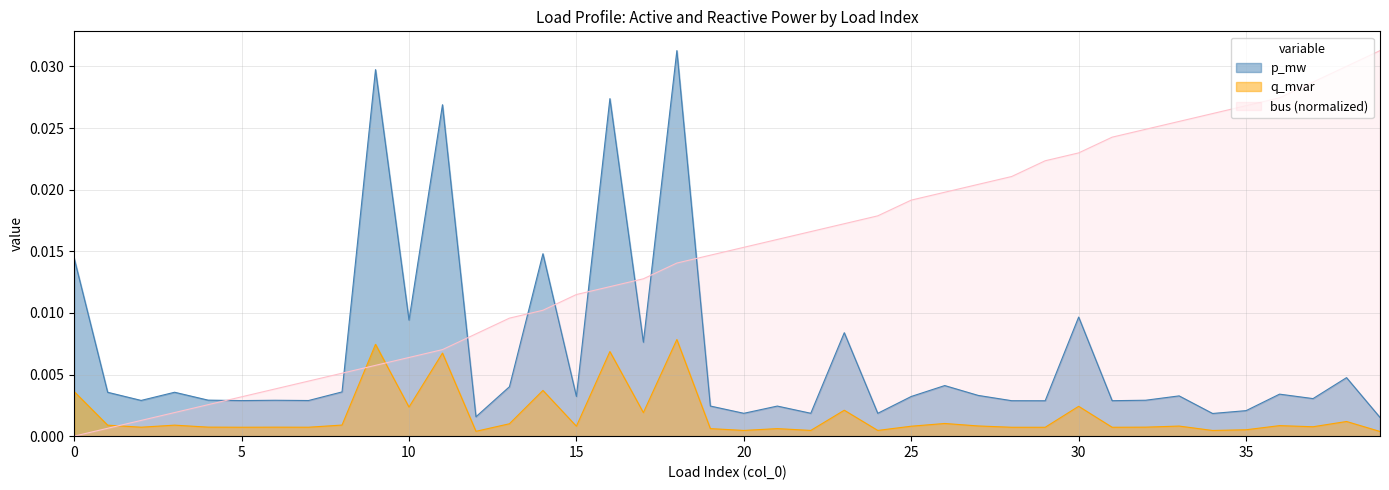

Rank the series by their average value, from highest to lowest.

bus (normalized), p_mw, q_mvar